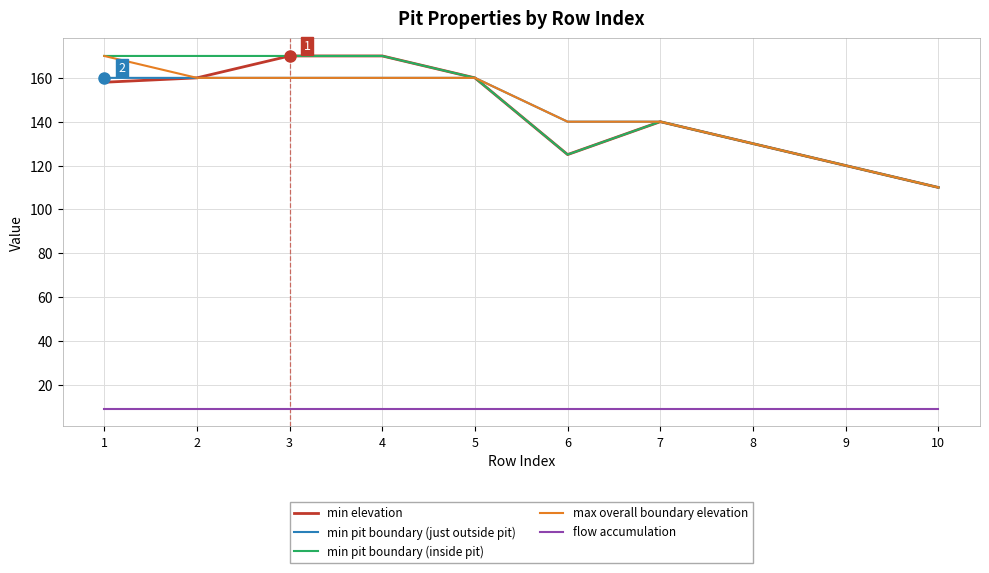

What is the difference between the maximum and minimum values in the min pit boundary (inside pit) series?

60